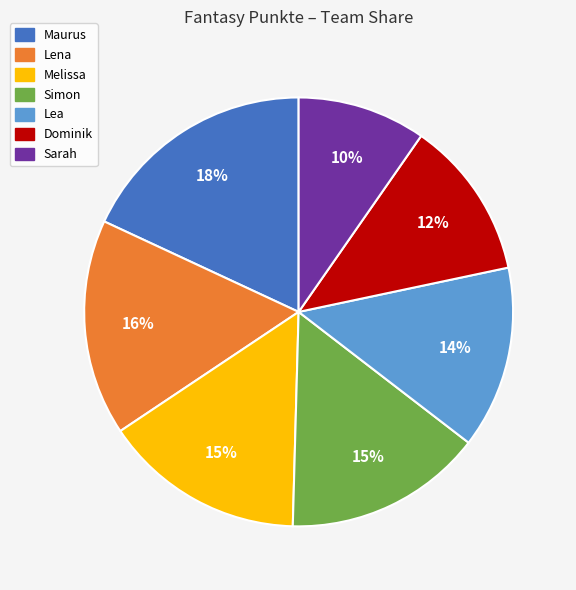

The Simon slice represents 15% of the pie. True or false?

True